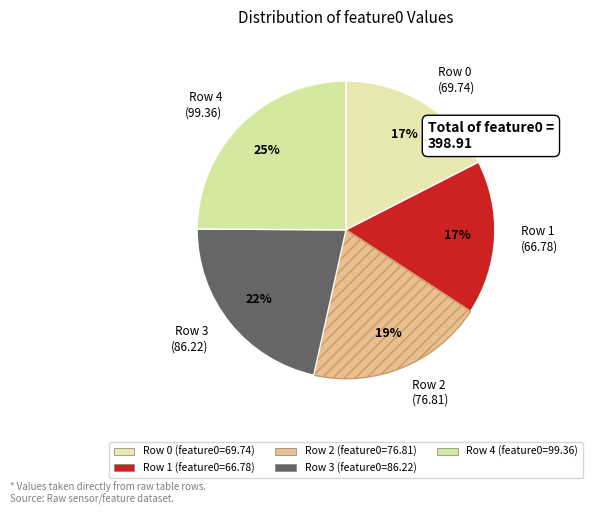

Which slice is the largest?

Row 4 (99.36)